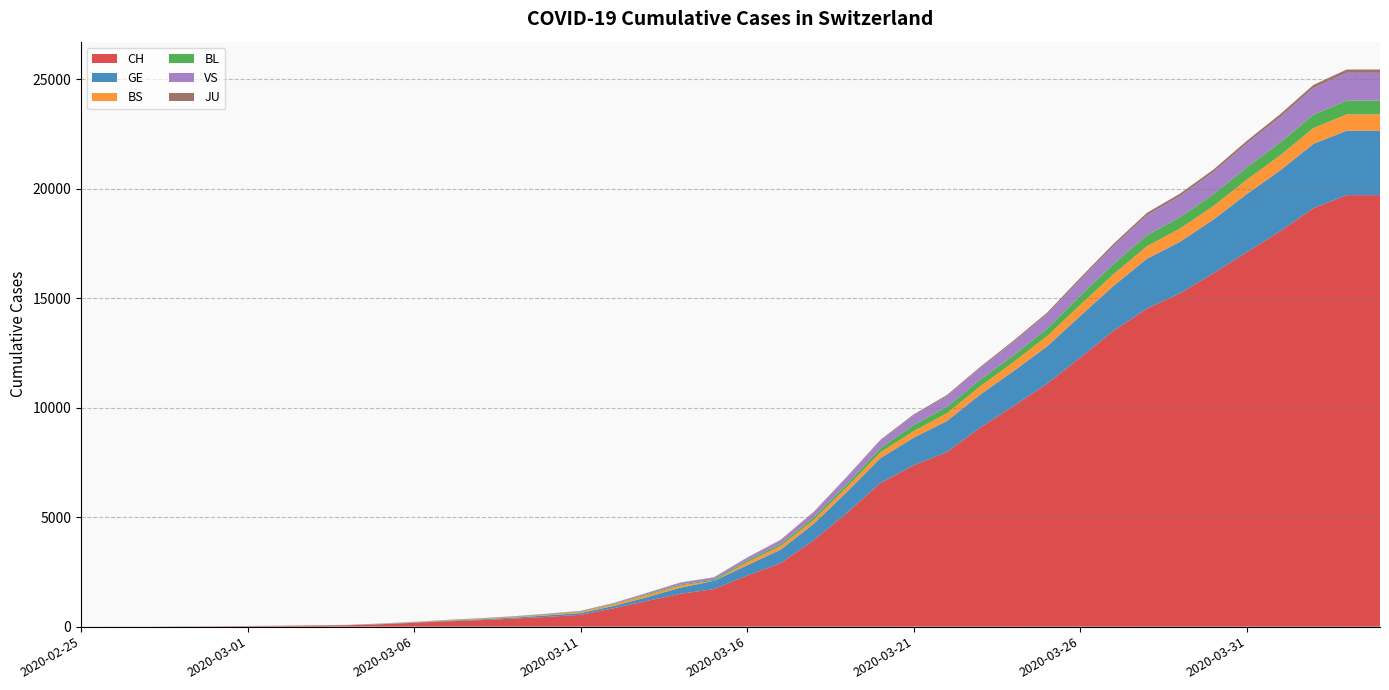

Reading right to left, list all the values displayed in this chart.

CH: 19706	19706	19109	18055	17097	16141	15228	14521	13512	12285	11087	10075	9094	7975	7368	6555	5199	3947	2892	2332	1713	1500	1176	839	540	447	368	298	243	175	109	63	46	28	20	13	10	3	2	1
GE: 2941	2941	2938	2775	2657	2450	2349	2277	2051	1902	1708	1598	1509	1417	1262	1136	961	751	619	472	372	282	173	108	79	68	44	35	26	17	13	9	9	7	7	5	3	1	1	0
BS: 748	748	718	691	657	621	609	573	534	505	466	414	376	358	299	272	222	182	165	144	0	100	92	73	49	33	28	24	21	15	8	3	3	3	1	0	0	0	0	0
BL: 625	625	610	588	561	539	511	502	466	422	341	306	302	289	282	184	134	116	89	76	54	47	42	26	26	22	20	19	15	6	6	2	2	2	2	2	1	0	0	0
VS: 1273	1273	1218	1145	1085	1000	964	902	808	715	651	606	527	490	433	346	311	225	173	116	98	76	53	30	22	17	12	7	0	6	5	4	3	3	2	1	1	0	0	0
JU: 149	149	145	144	127	122	118	118	112	99	78	66	57	51	49	37	31	26	24	17	16	15	10	9	6	6	5	4	4	3	2	1	1	0	0	0	0	0	0	0